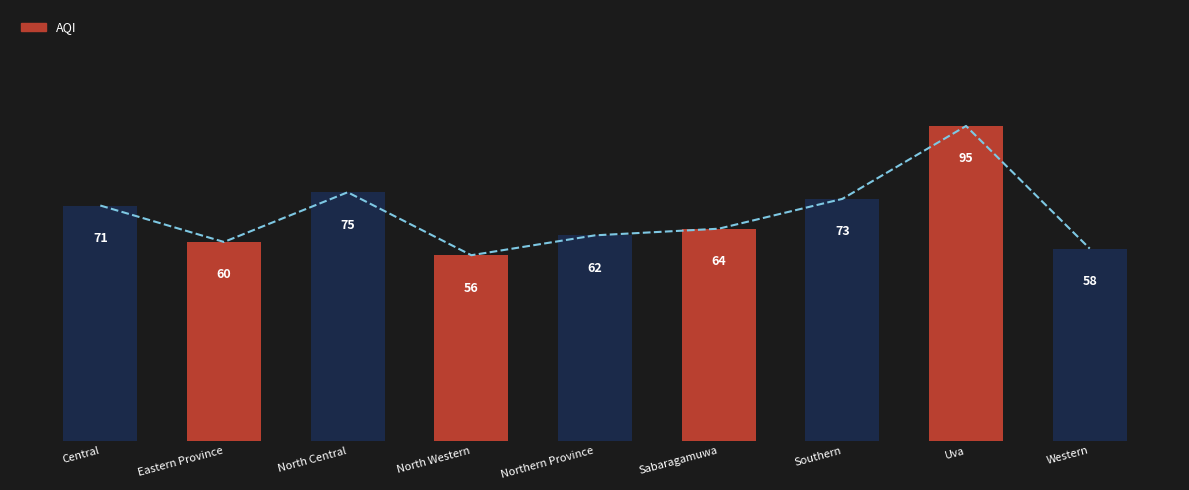

What is the label of the 4th bar from the left?

North Western